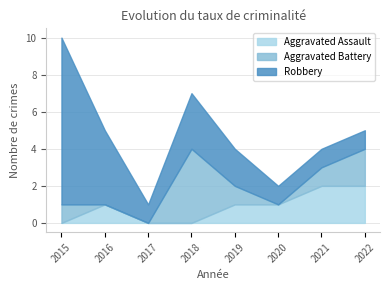

True or false: Robbery and Aggravated Assault cross at least once.

False